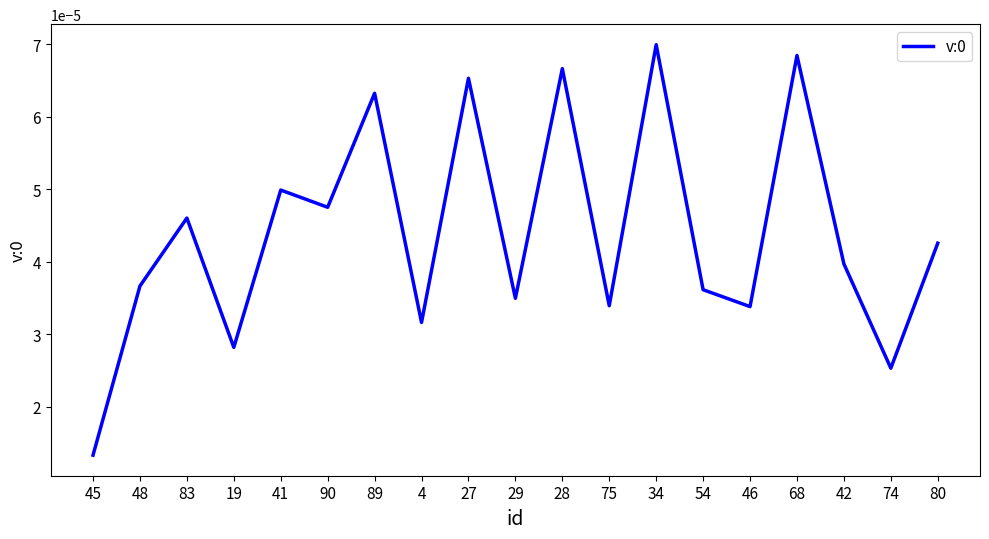

Which has a higher value, 54 or 28?

28